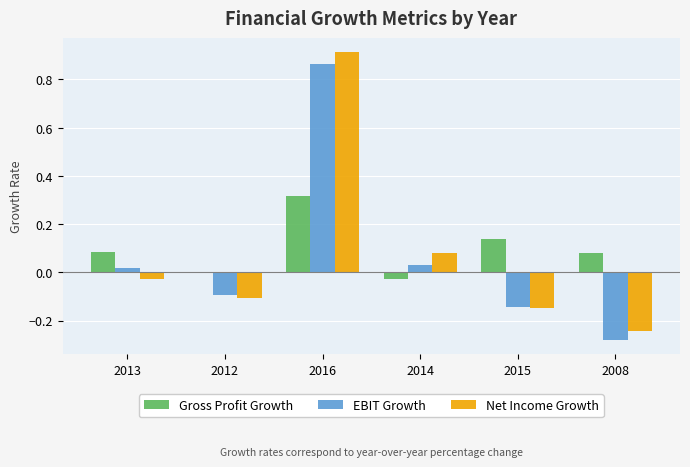

At which category does the chart reach its peak across all series?

2016